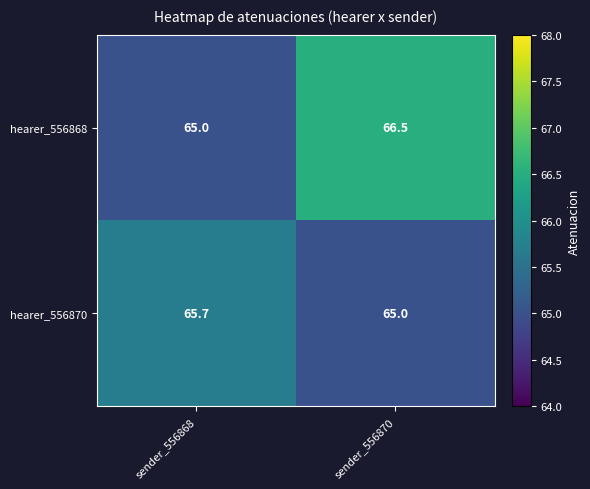

Reading left to right, list all the values displayed in this chart.

hearer_556868: 65.0	66.5
hearer_556870: 65.7	65.0